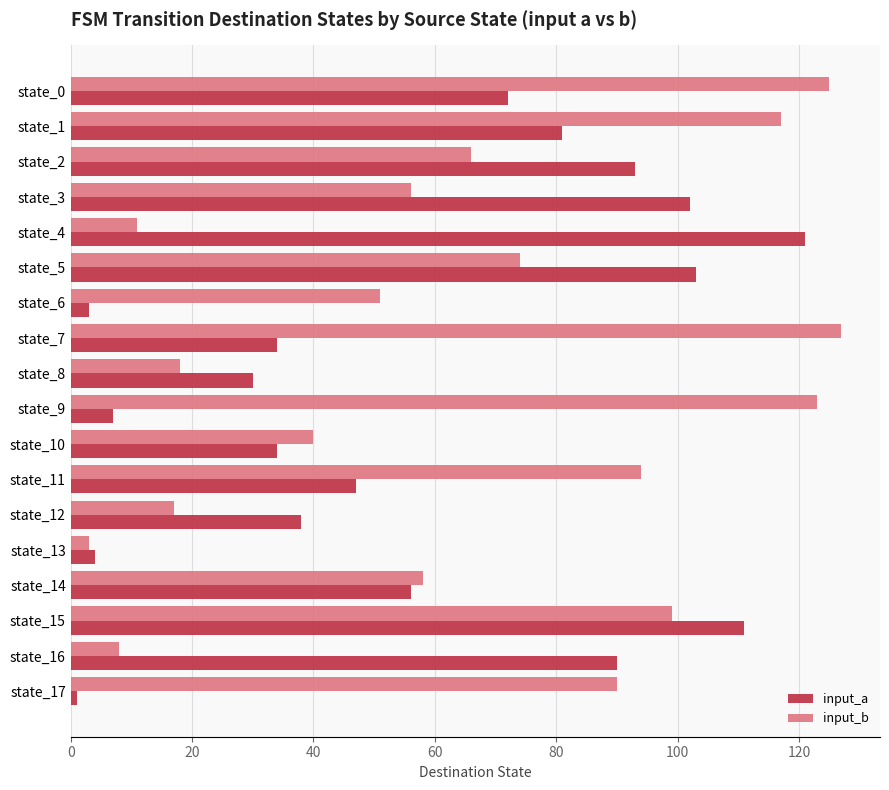

Rank the series by their maximum value, from highest to lowest.

input_b, input_a